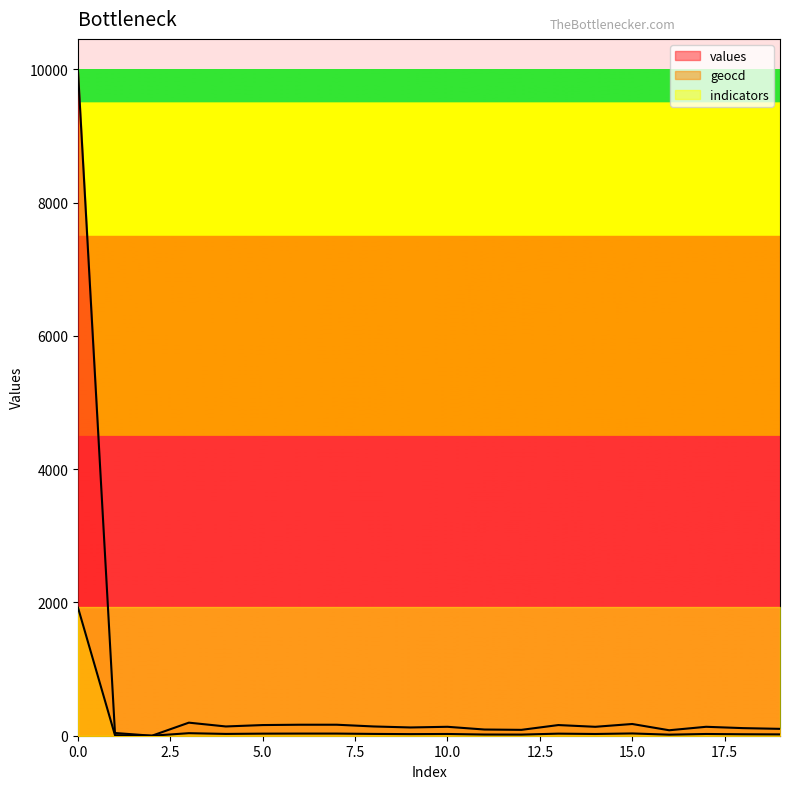

What is the average value of the geocd series?

119